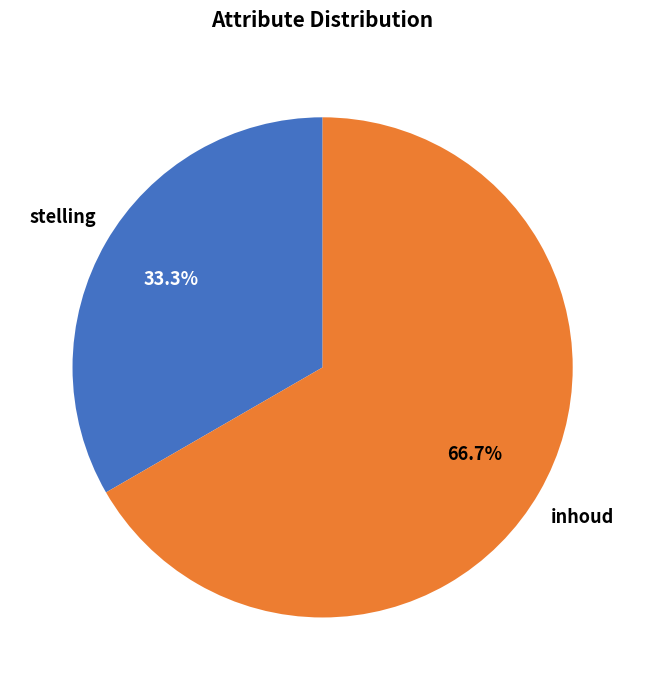

Which category has the biggest portion of the pie?

inhoud